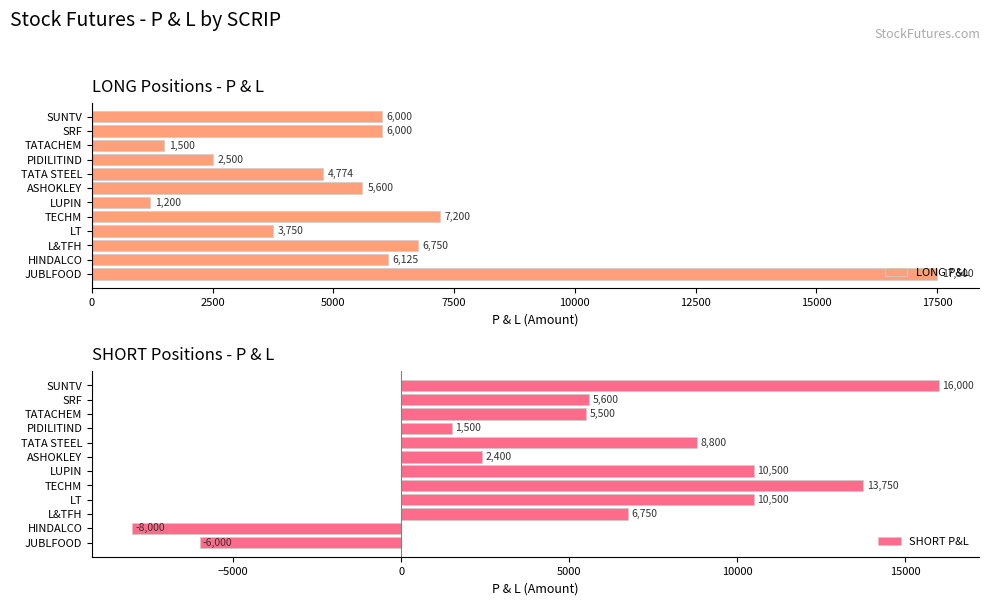

The value of SHORT P&L at PIDILITIND is 1500. True or false?

True